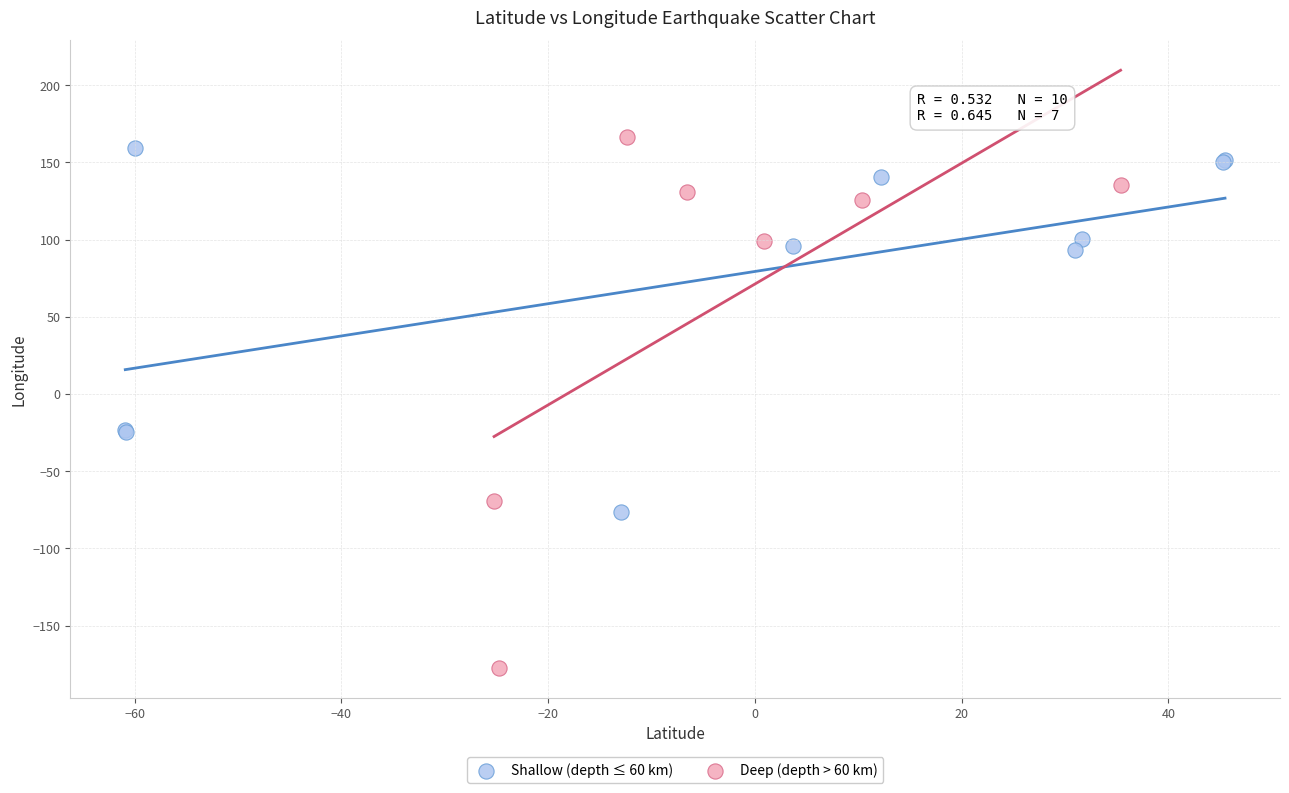

Which series contains the highest Y value?

Deep (depth > 60 km)